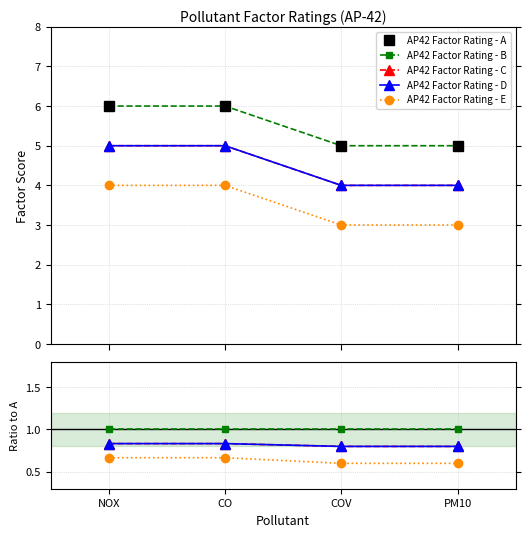

What is the greatest value displayed?

6.0